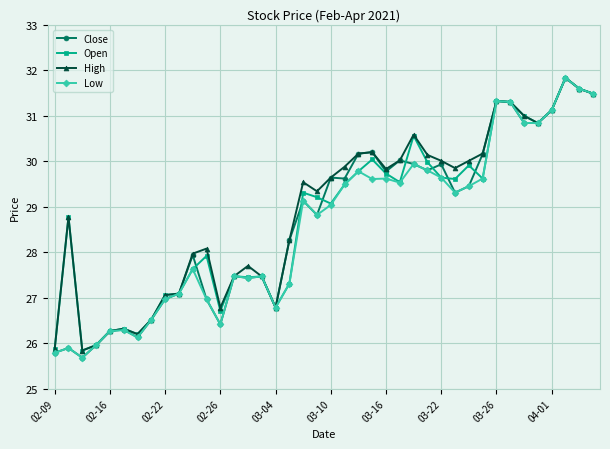

What is the average value of the Open series?

28.8